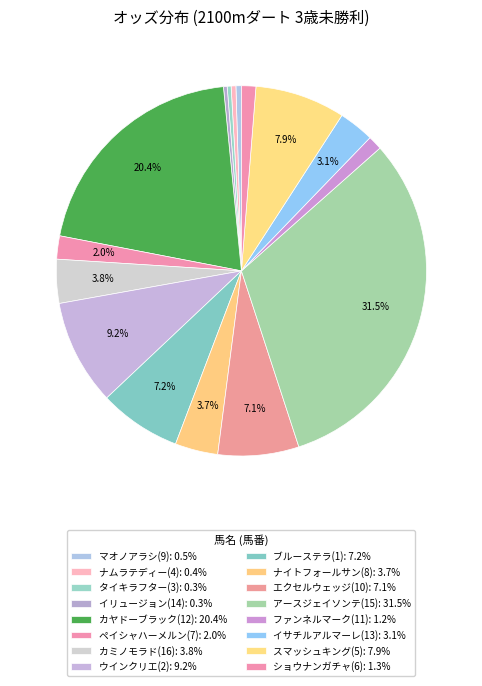

Does タイキラフター(3) represent more than half of the total?

No